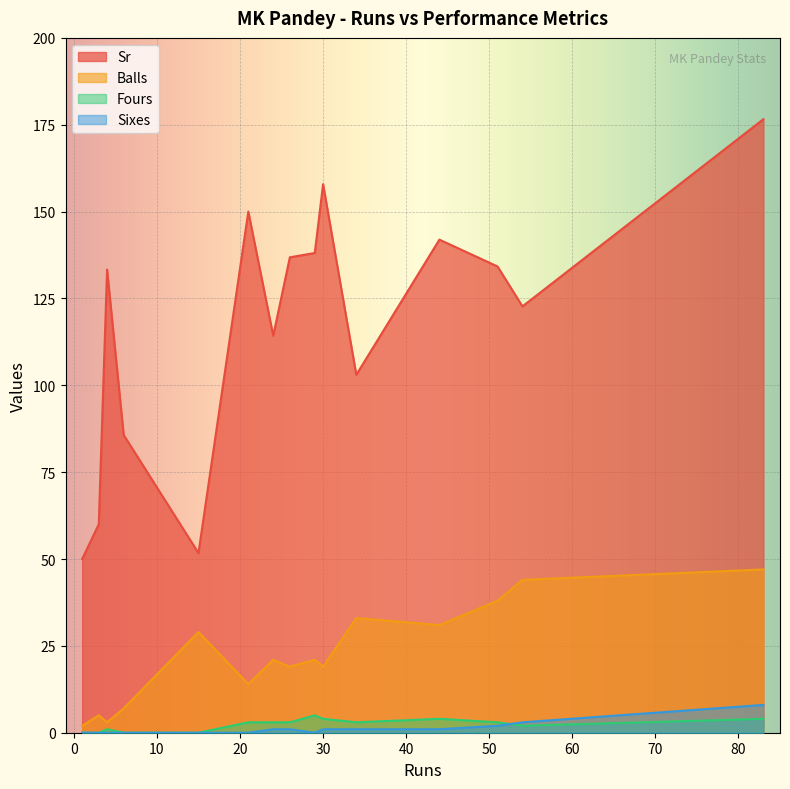

How many interior local peaks does the Balls series have?

5